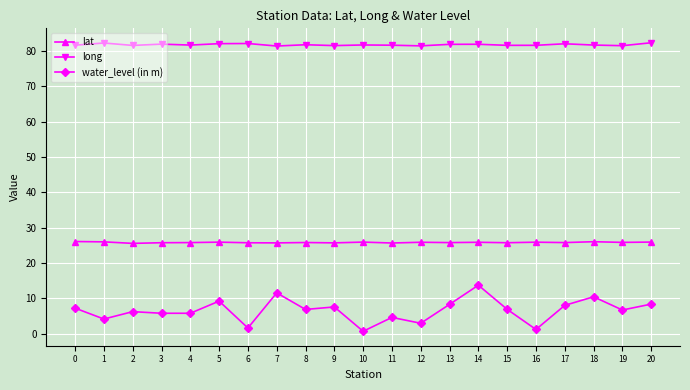

True or false: water_level (in m) and long intersect in this chart.

False